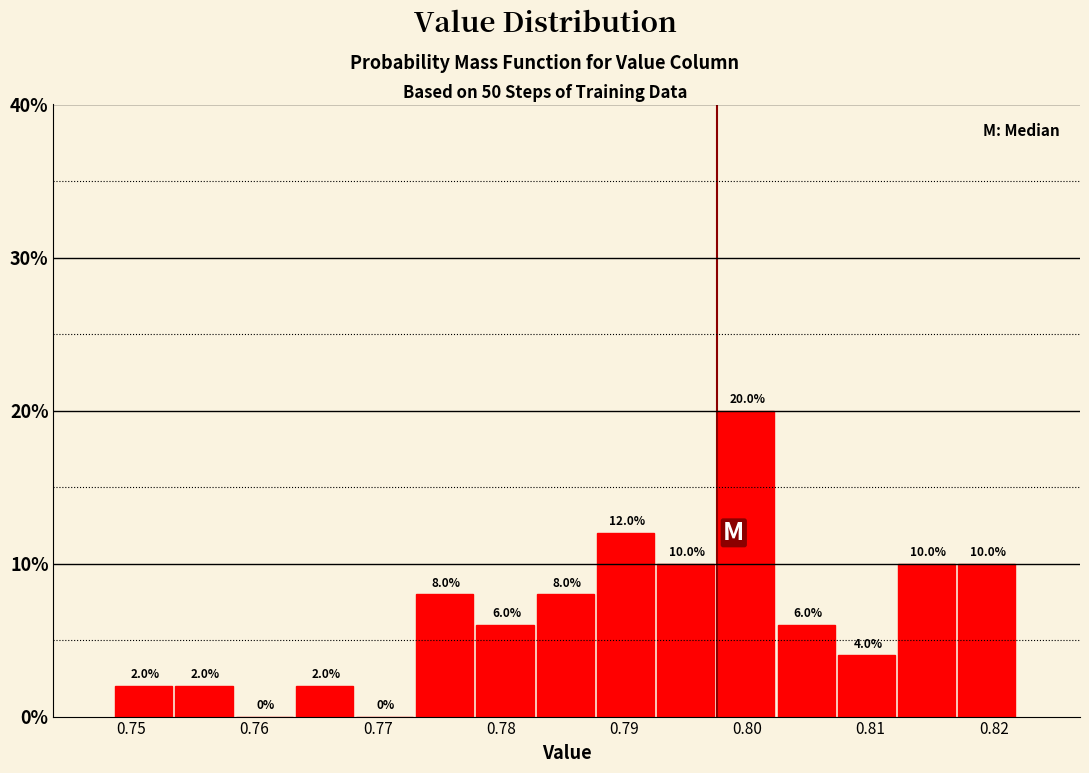

Reading left to right, list every bar in this chart as the range it spans on the x-axis followed by its height. The bar edges are not printed on the chart, so give them approximately, as read against the axis.

0.749 to 0.754: 2.0
0.754 to 0.758: 2.0
0.758 to 0.763: 0.0
0.763 to 0.768: 2.0
0.768 to 0.773: 0.0
0.773 to 0.778: 8.0
0.778 to 0.783: 6.0
0.783 to 0.788: 8.0
0.788 to 0.793: 12.0
0.793 to 0.798: 10.0
0.798 to 0.802: 20.0
0.802 to 0.807: 6.0
0.807 to 0.812: 4.0
0.812 to 0.817: 10.0
0.817 to 0.822: 10.0